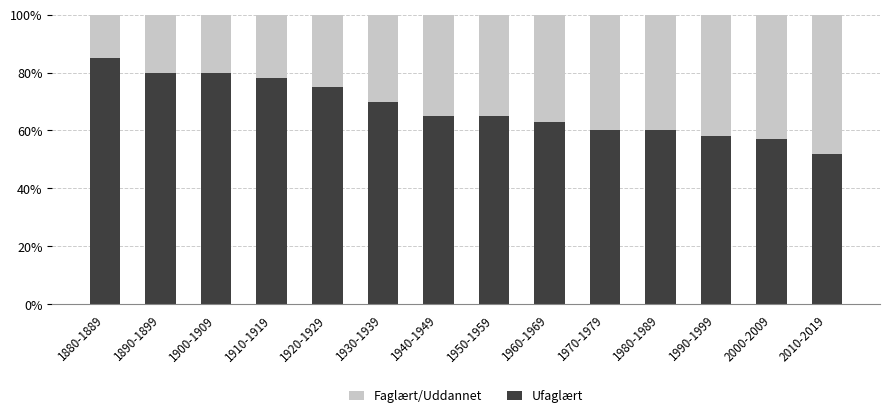

What are all the series names shown in the legend?

Faglært/Uddannet, Ufaglært